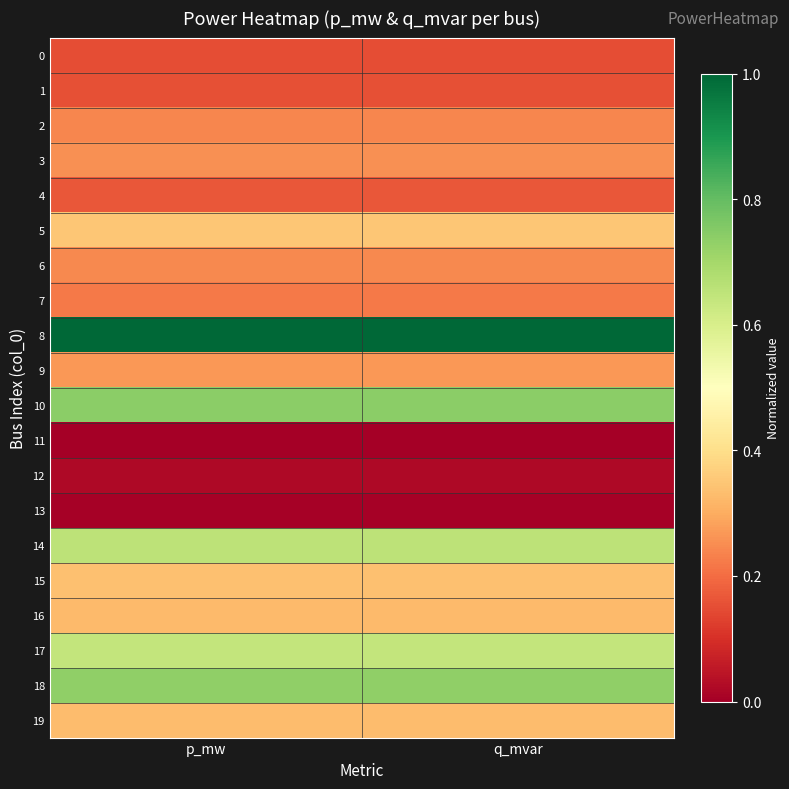

Rank the series at q_mvar from lowest to highest value.

11, 13, 12, 0, 1, 4, 7, 2, 6, 3, 9, 16, 19, 15, 5, 17, 14, 18, 10, 8